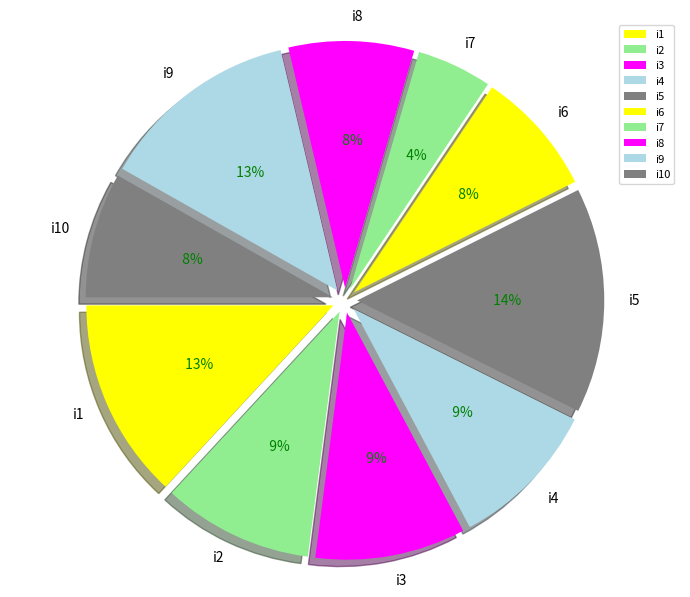

What is the largest slice in the pie chart?

i5